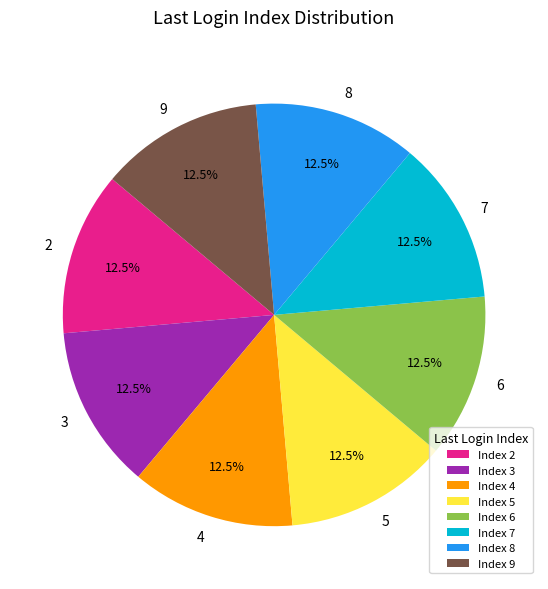

Does any single category account for the majority?

No